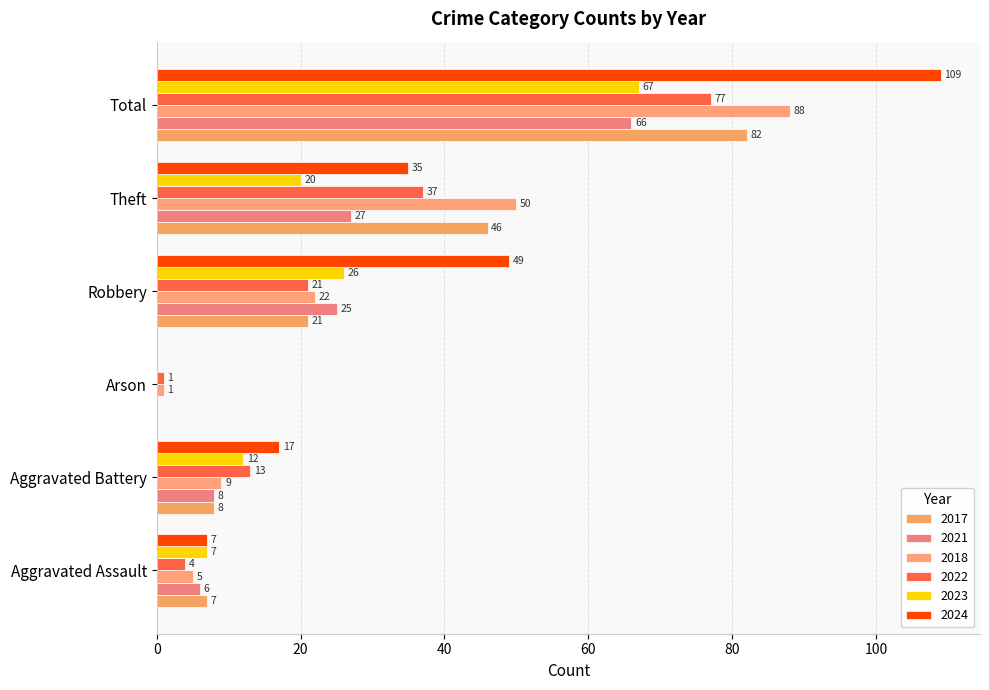

At Aggravated Battery, list the series in order from smallest to largest.

2017, 2021, 2018, 2023, 2022, 2024